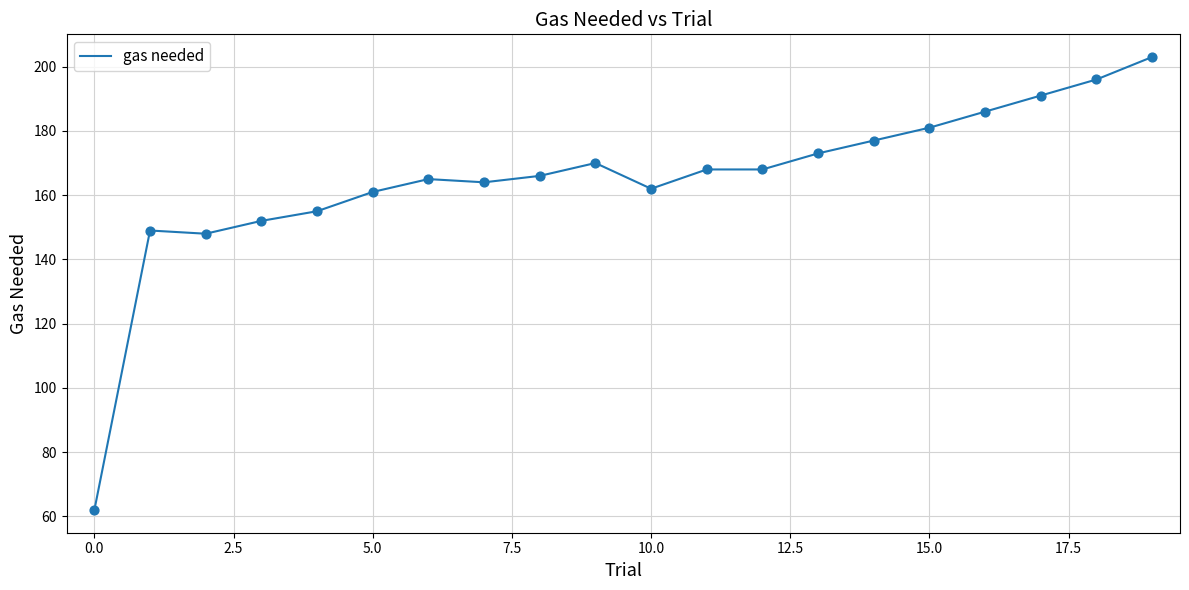

What is the greatest value displayed?

203